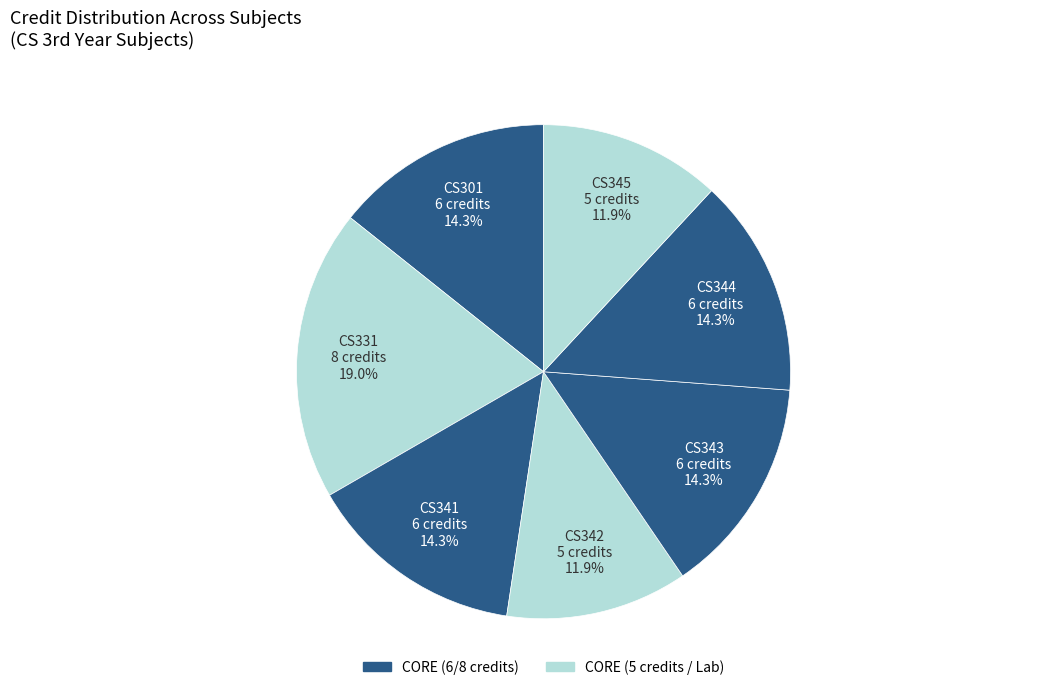

Count the number of slices in the pie.

7